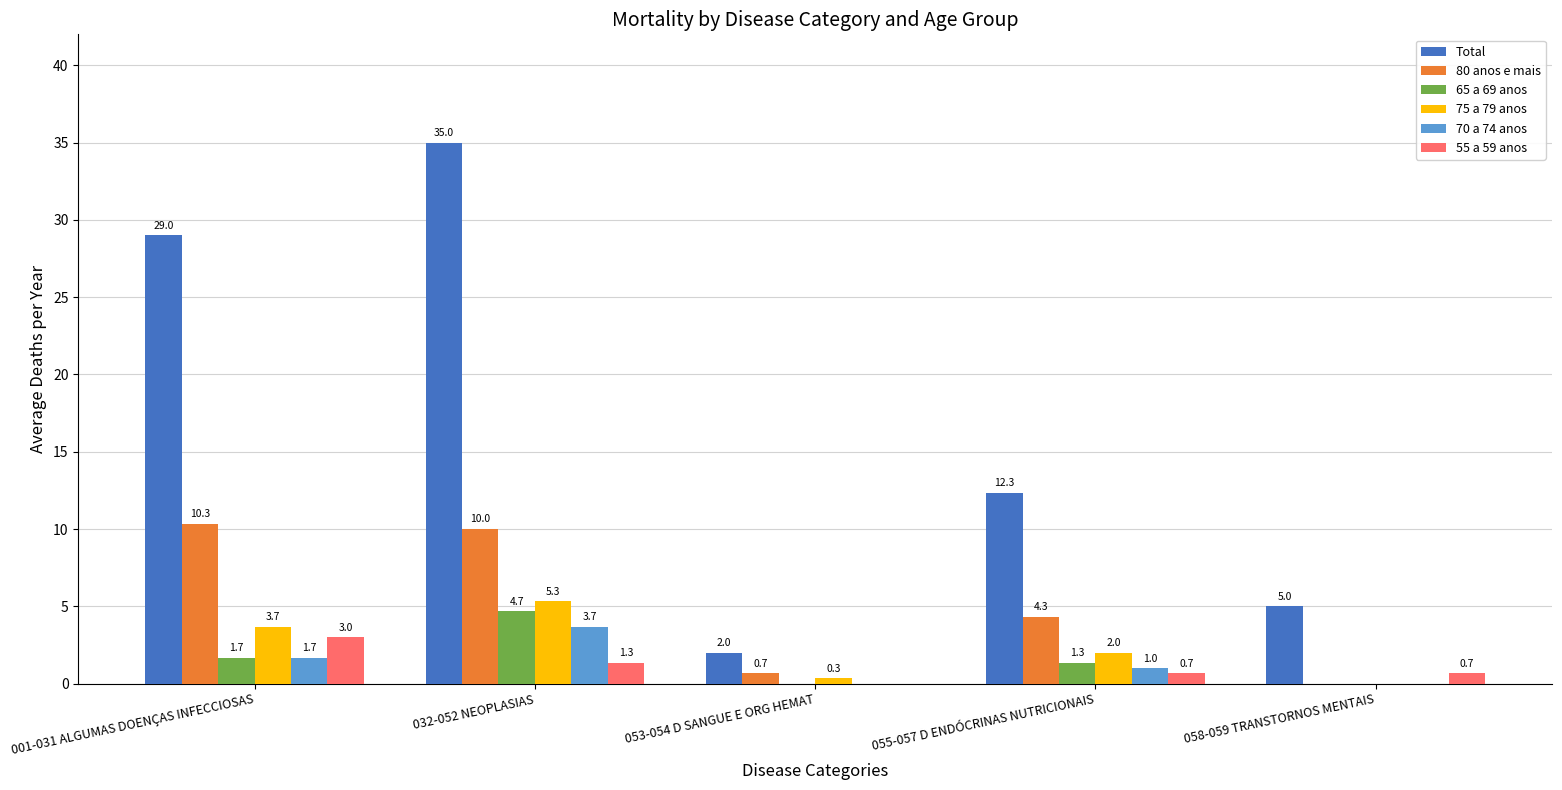

Reading left to right, transcribe all the data shown in this chart.

Total: 29.0	35.0	2.0	12.3	5.0
80 anos e mais: 10.3	10.0	0.7	4.3	0.0
65 a 69 anos: 1.7	4.7	0.0	1.3	0.0
75 a 79 anos: 3.7	5.3	0.3	2.0	0.0
70 a 74 anos: 1.7	3.7	0.0	1.0	0.0
55 a 59 anos: 3.0	1.3	0.0	0.7	0.7